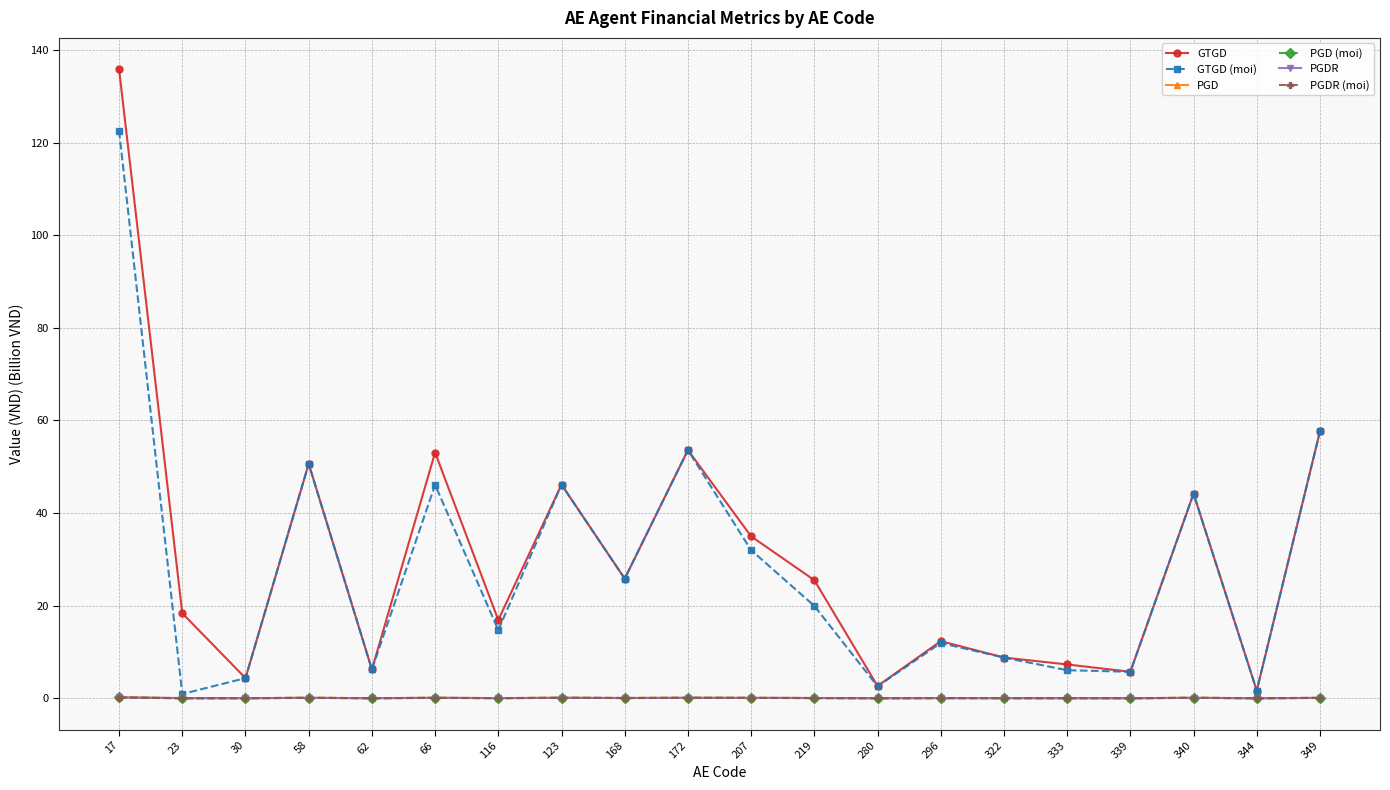

What is the approximate value of GTGD at 66?

53.1